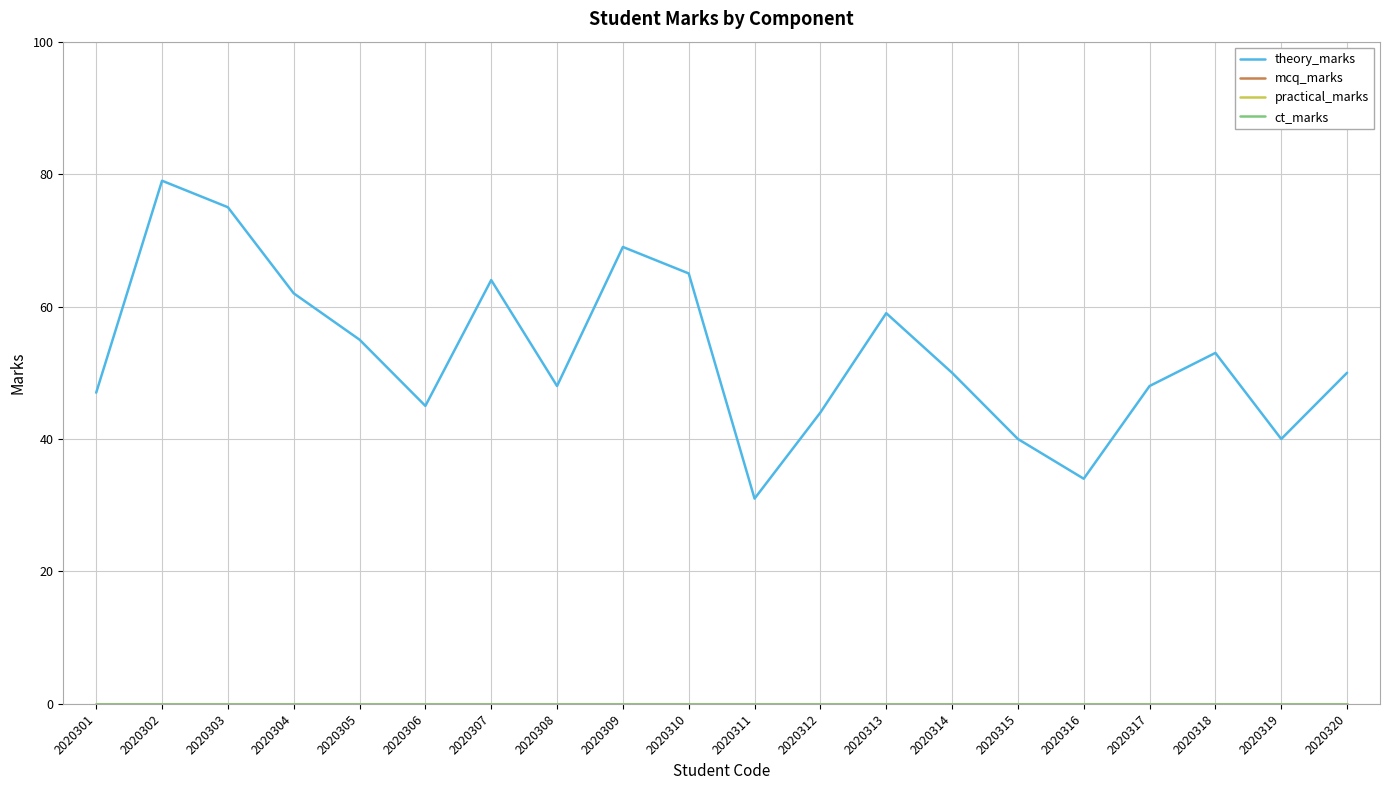

At which category does the chart reach its minimum across all series?

2020301